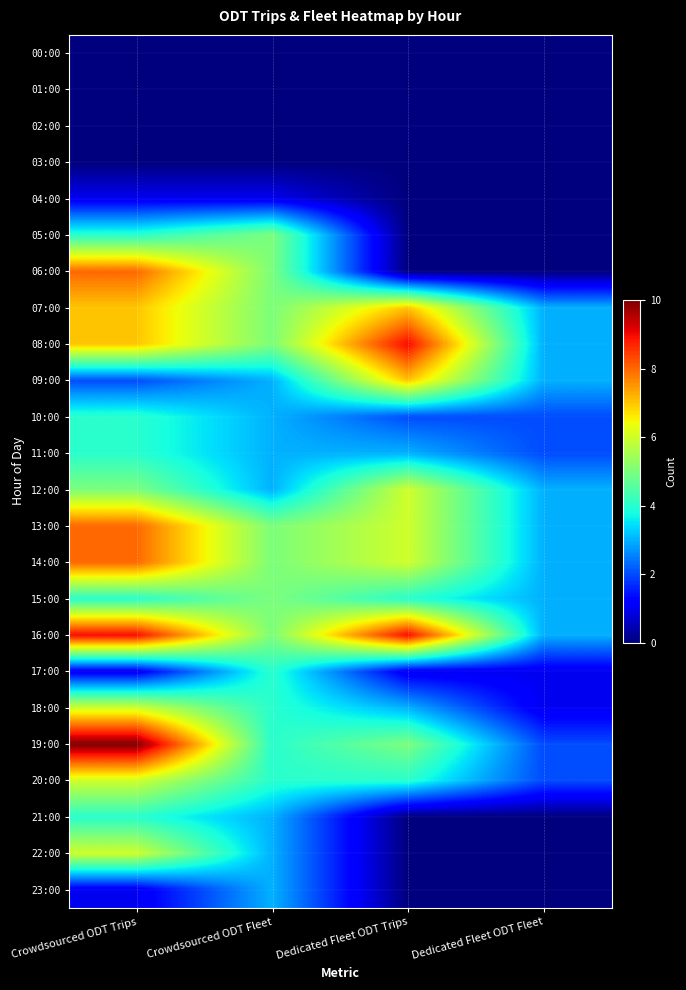

How many categories are shown in the chart?

4